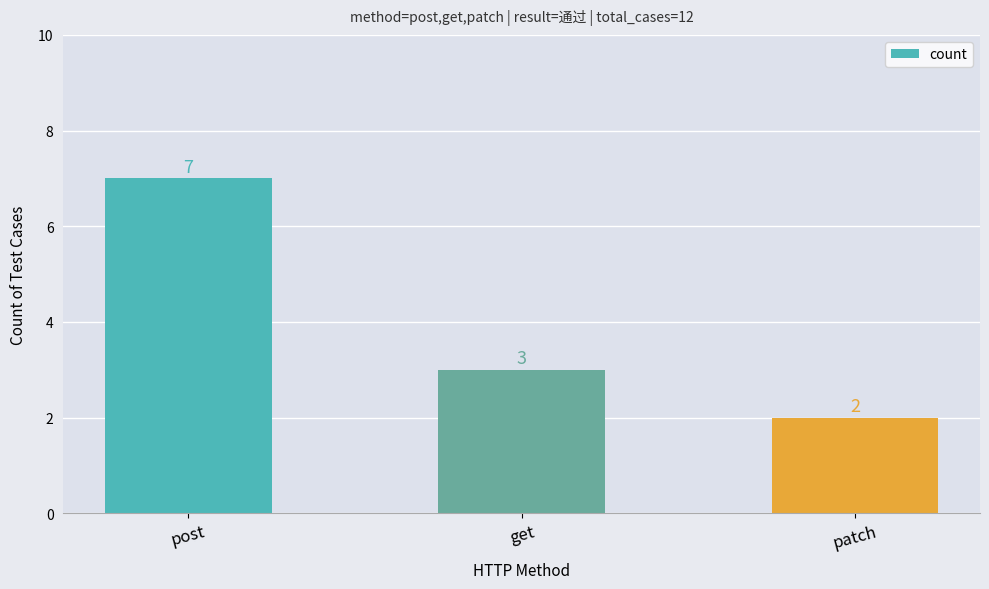

Reading left to right, extract all data points from this chart.

7	3	2